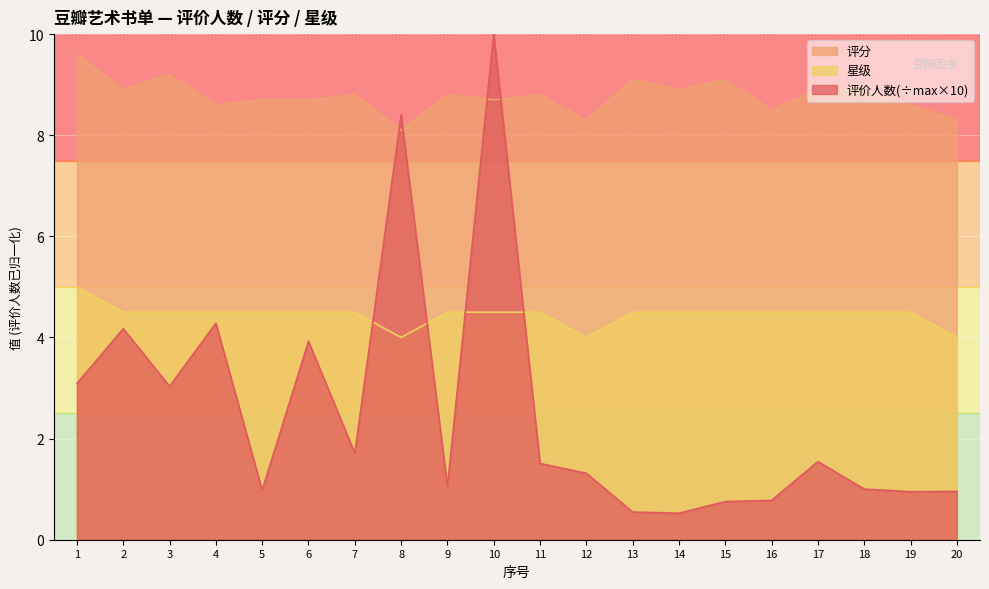

What is the total value across all series at 6?

17.1